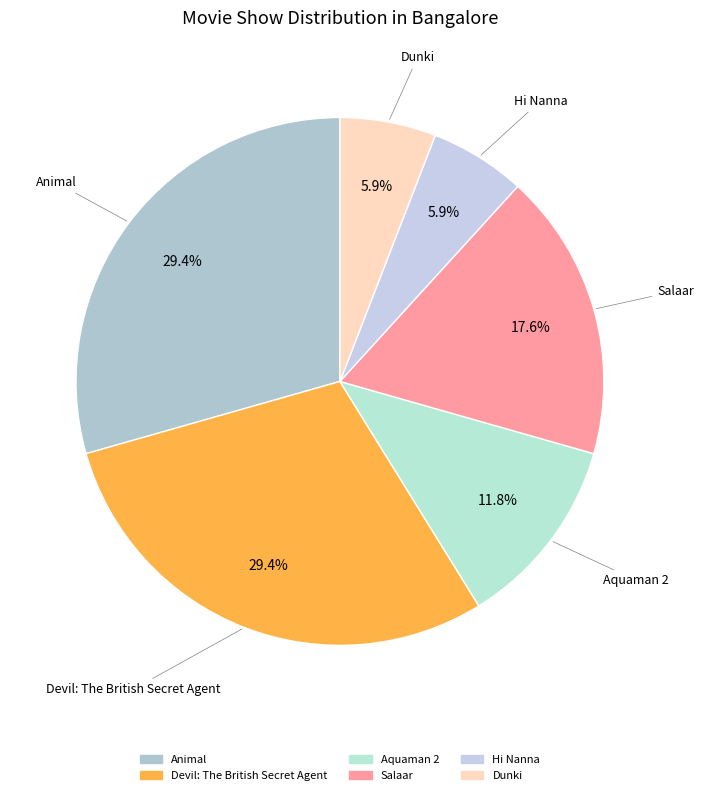

Count the number of slices in the pie.

6